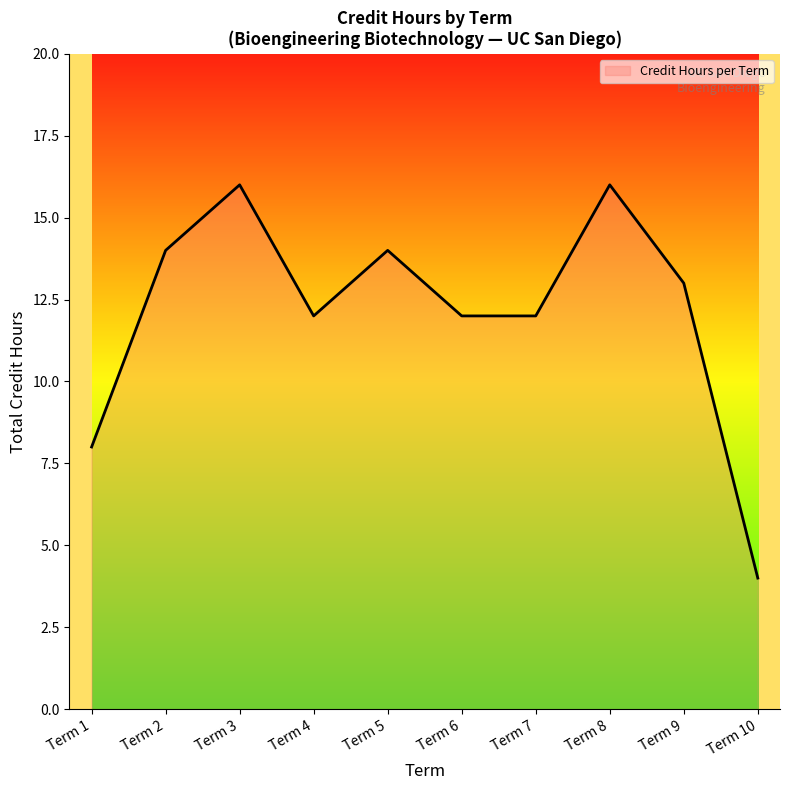

Between Term 4 and Term 2, which is larger?

Term 2